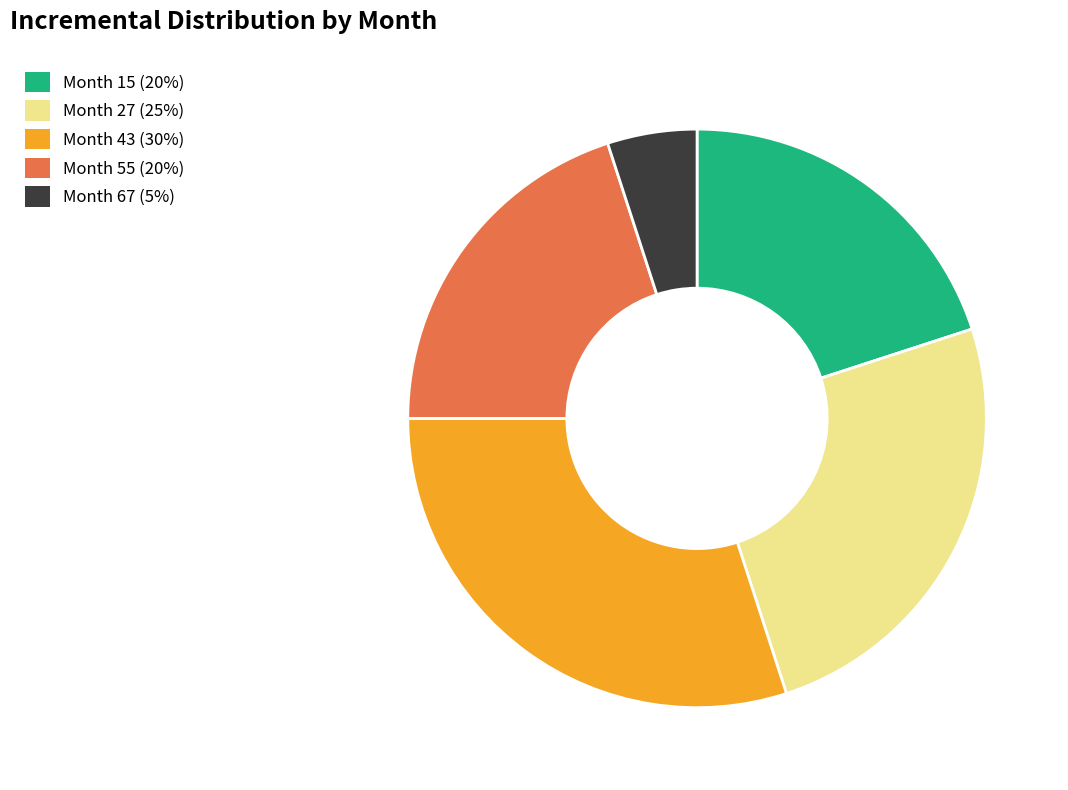

Does any single category account for the majority?

No